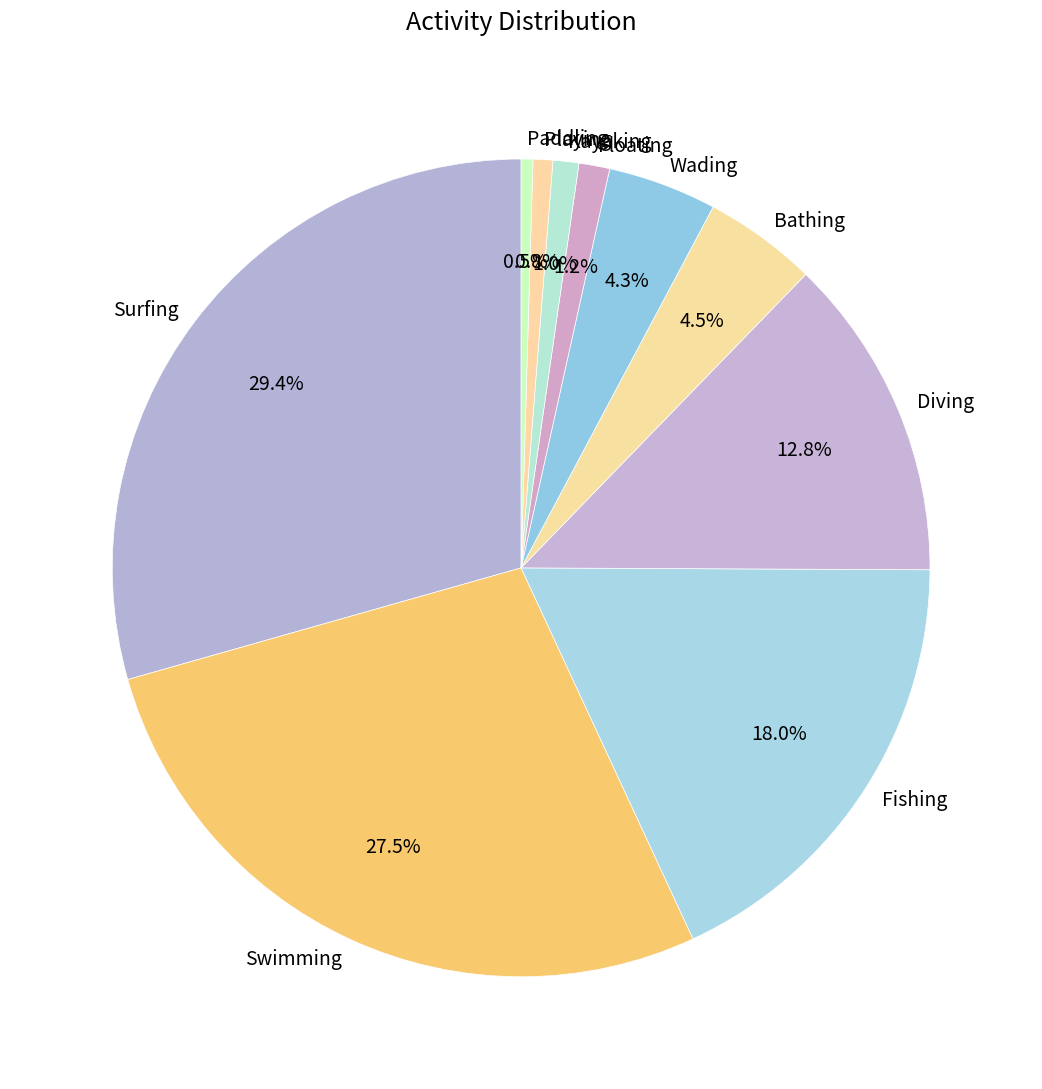

Between Playing and Diving, which is larger?

Diving